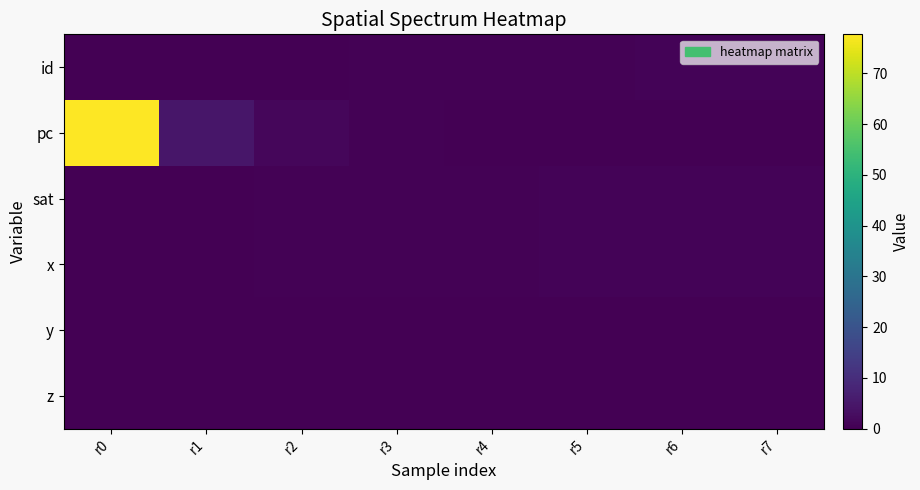

Reading left to right, what are all the values shown in this chart?

id: r0=0.0	r1=0.1	r2=0.2	r3=0.3	r4=0.5	r5=0.6	r6=0.7	r7=0.8
pc: r0=77.7	r1=4.8	r2=1.2	r3=0.5	r4=0.3	r5=0.1	r6=0.1	r7=0.0
sat: r0=0.1	r1=0.2	r2=0.3	r3=0.4	r4=0.6	r5=0.7	r6=0.8	r7=0.9
x: r0=0.1	r1=0.2	r2=0.3	r3=0.4	r4=0.6	r5=0.7	r6=0.8	r7=0.9
y: r0=0.0	r1=0.0	r2=0.0	r3=0.0	r4=0.0	r5=0.0	r6=0.0	r7=0.0
z: r0=0.0	r1=0.0	r2=0.0	r3=0.0	r4=0.0	r5=0.0	r6=0.0	r7=0.0